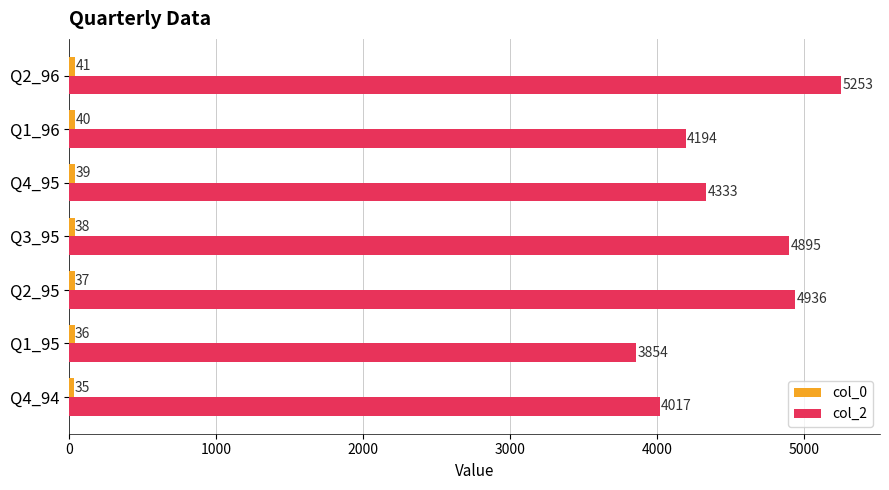

Rank the categories by col_2 value from lowest to highest.

Q1_95, Q4_94, Q1_96, Q4_95, Q3_95, Q2_95, Q2_96